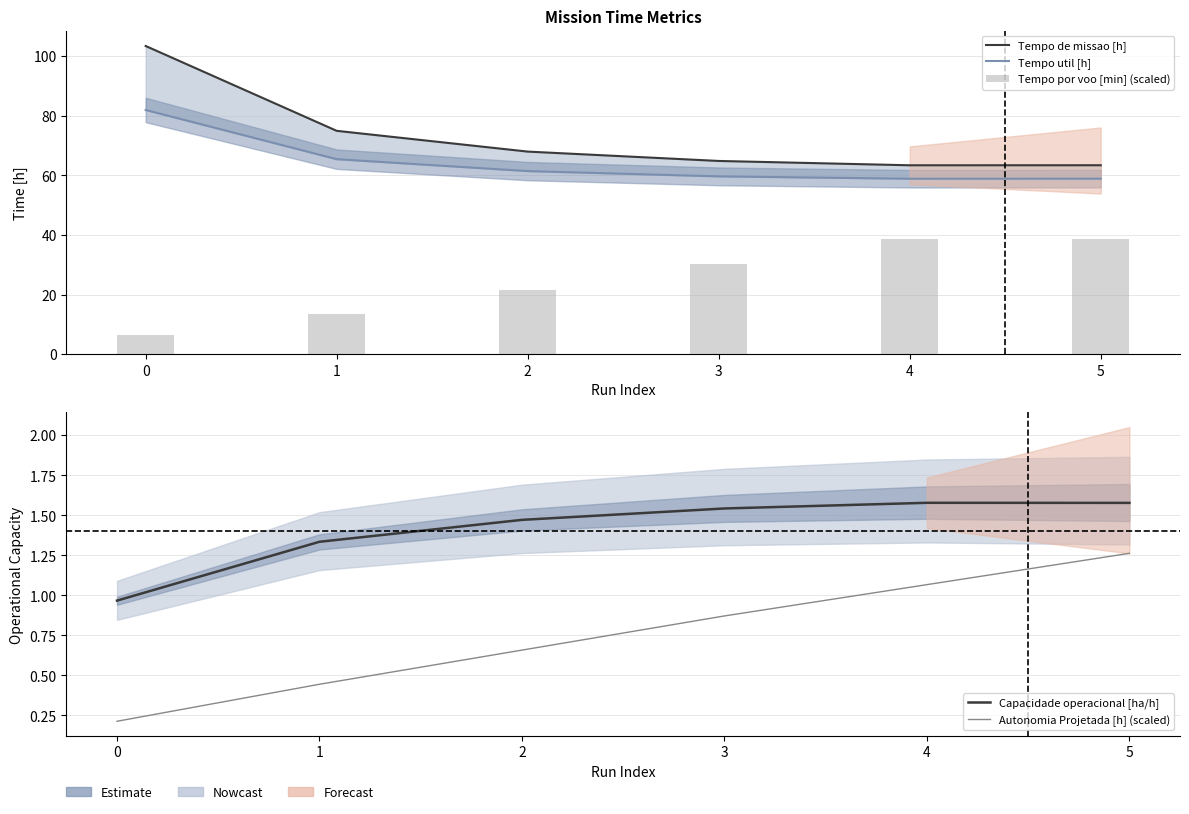

What is the smallest value displayed?

0.2